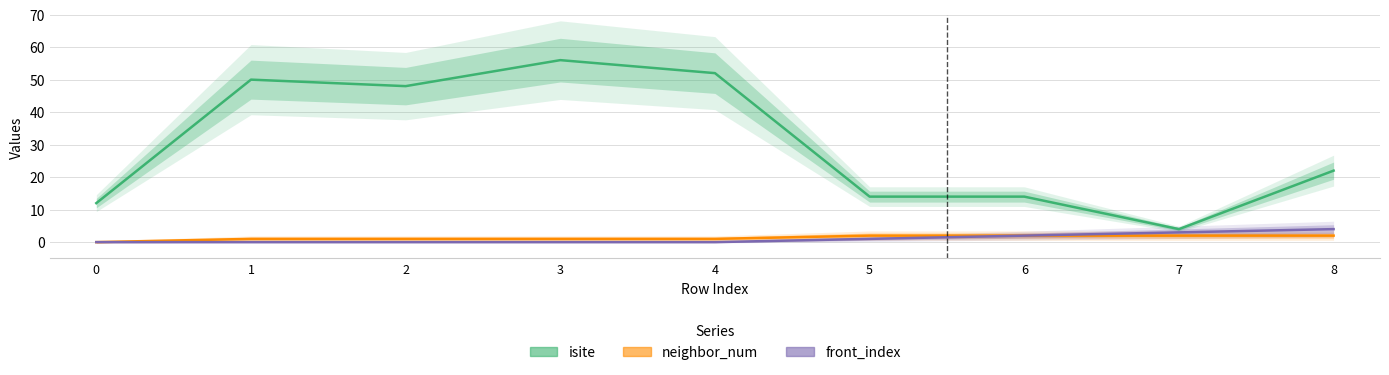

True or false: neighbor_num has more than 2 points higher than both neighbors.

False